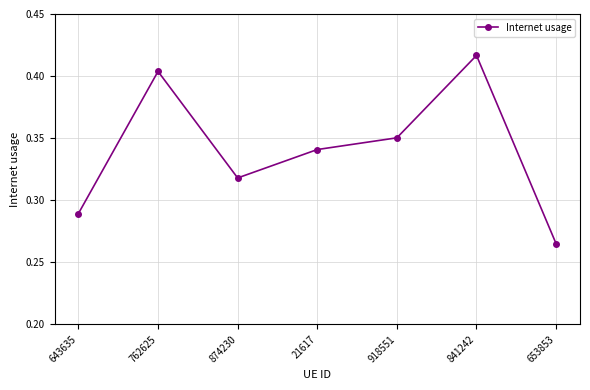

What position from the right is 653853?

1